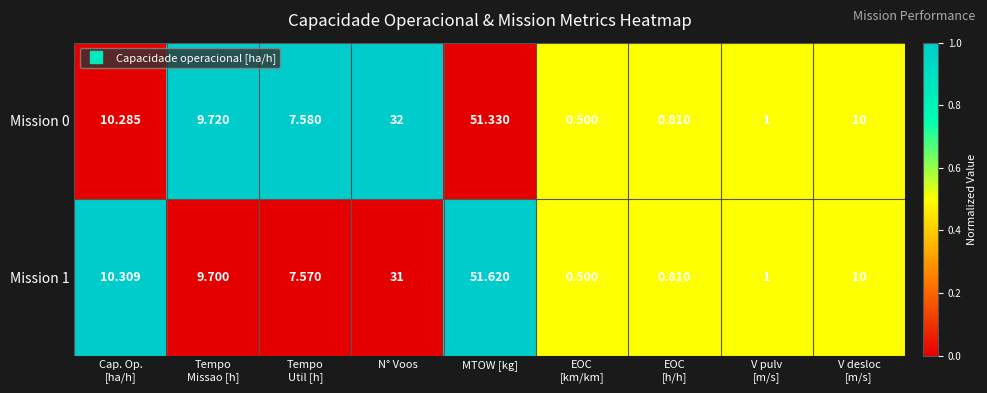

Where is Mission 1 nearest to the value 26?

N° Voos